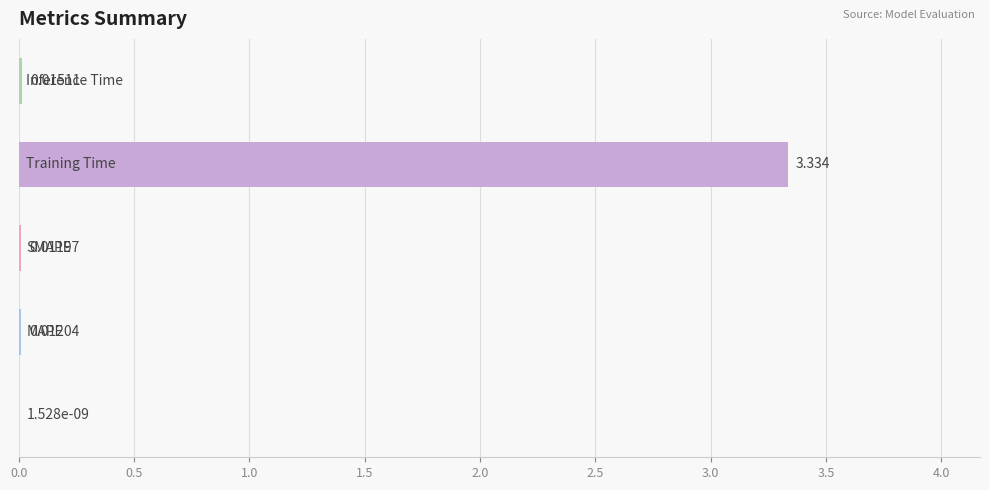

How many data points does each series have?

5